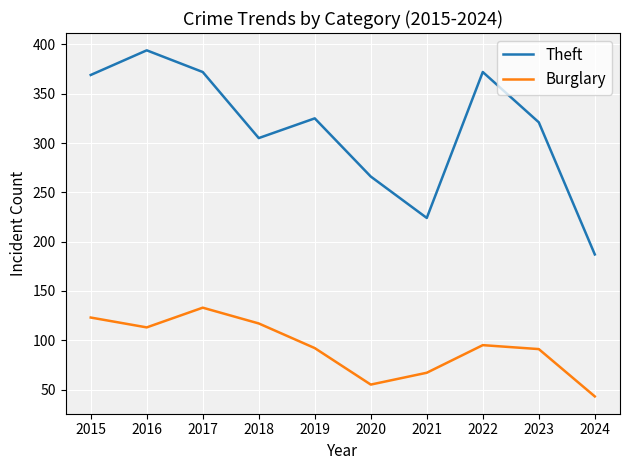

What is the sum of all Burglary values?

929